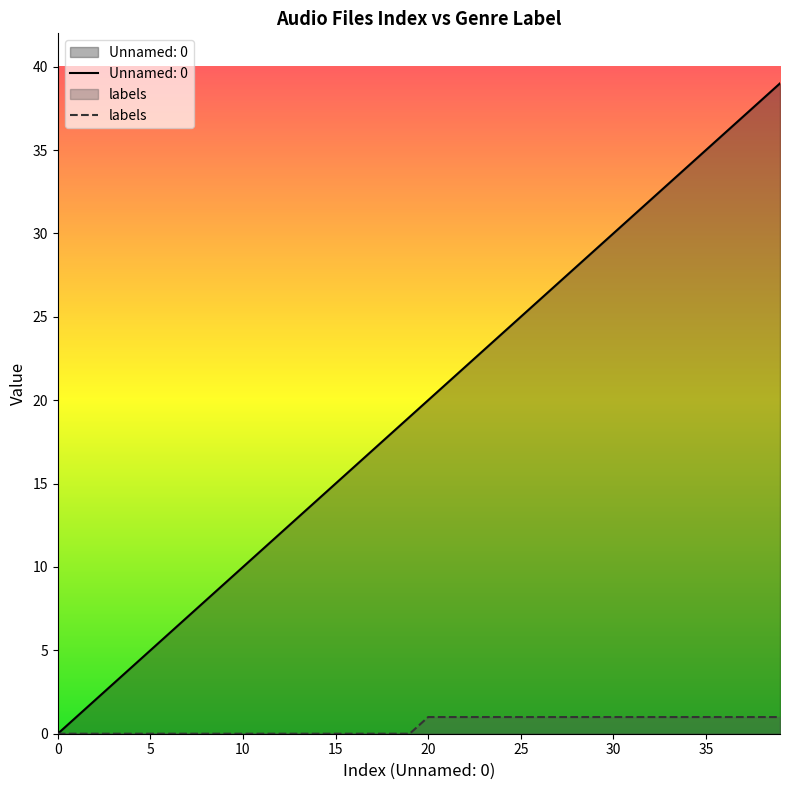

Which series has the widest spread of values?

Unnamed: 0